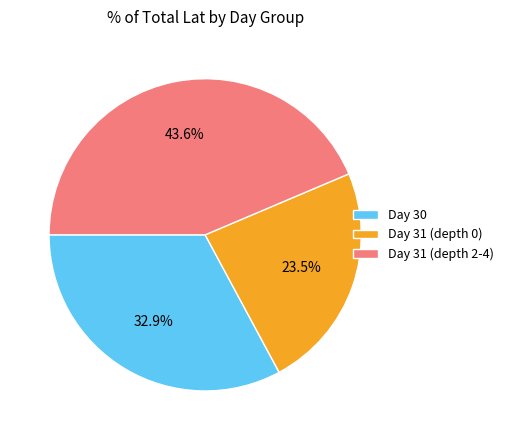

What is the largest slice in the pie chart?

Day 31 (depth 2-4)